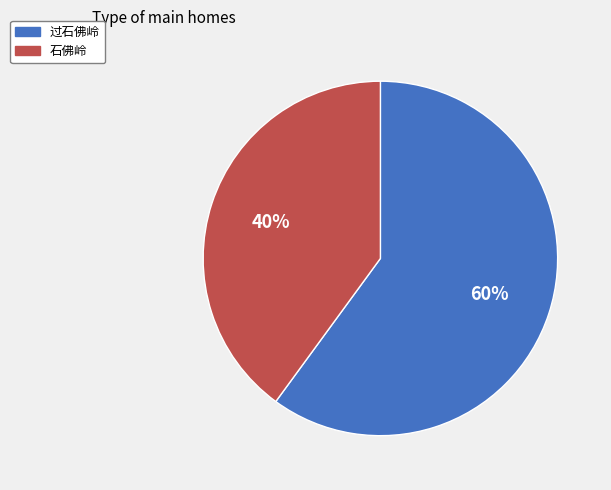

How many segments does this pie chart have?

2